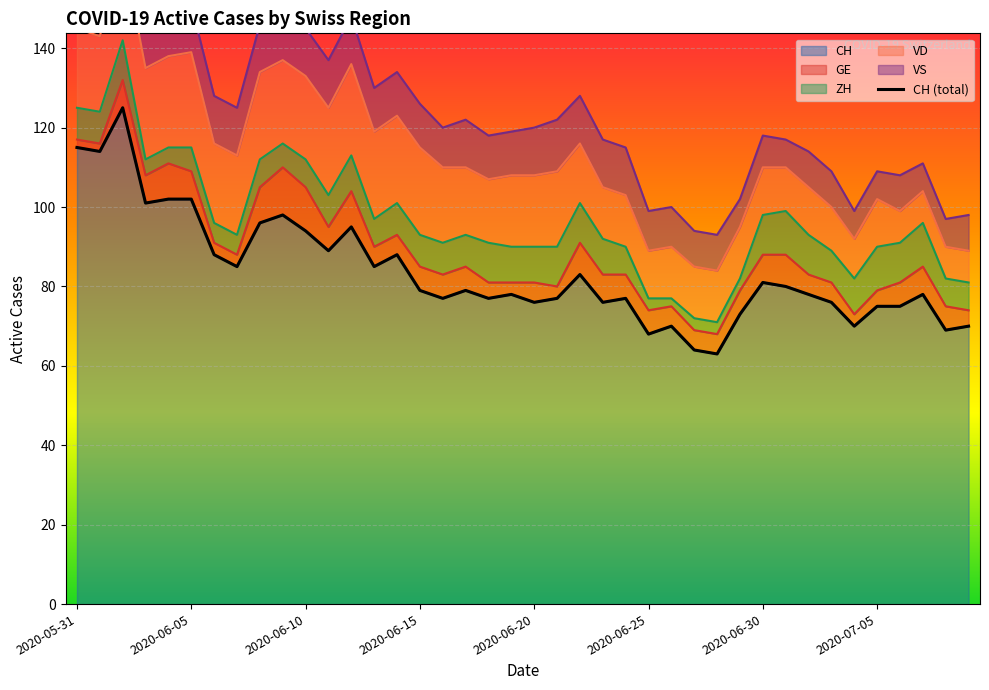

What is the value of the 30th point from the left?

73